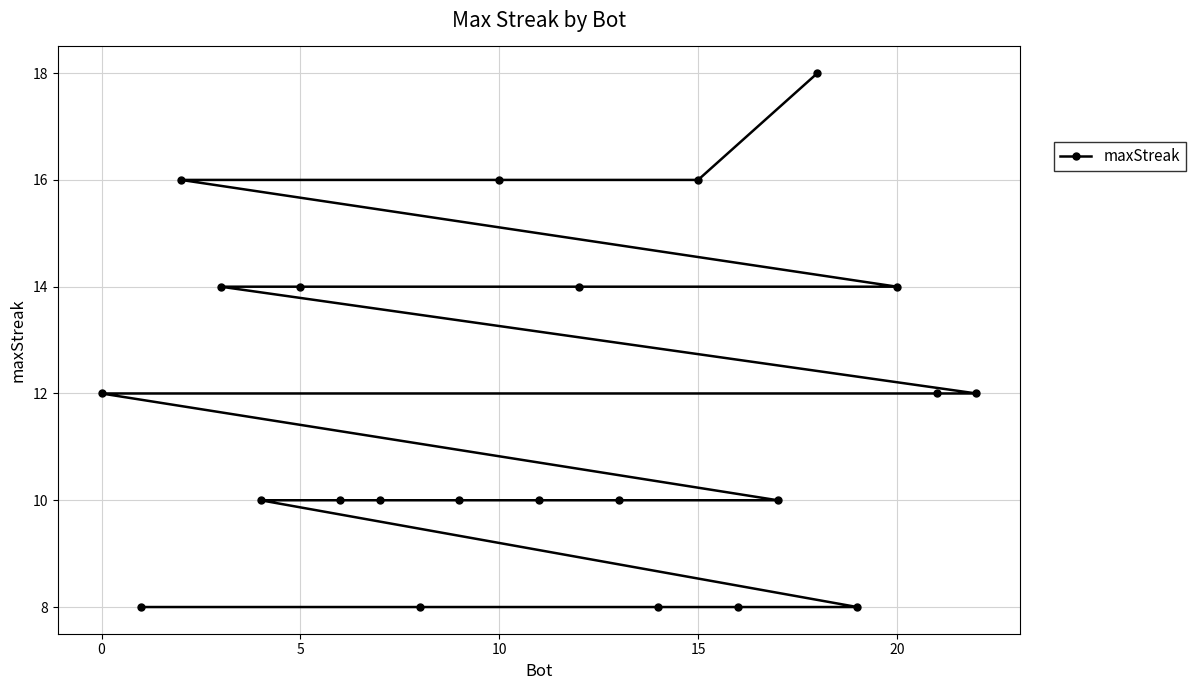

What is the ratio of the value at 15 to the value at 10?

1.0